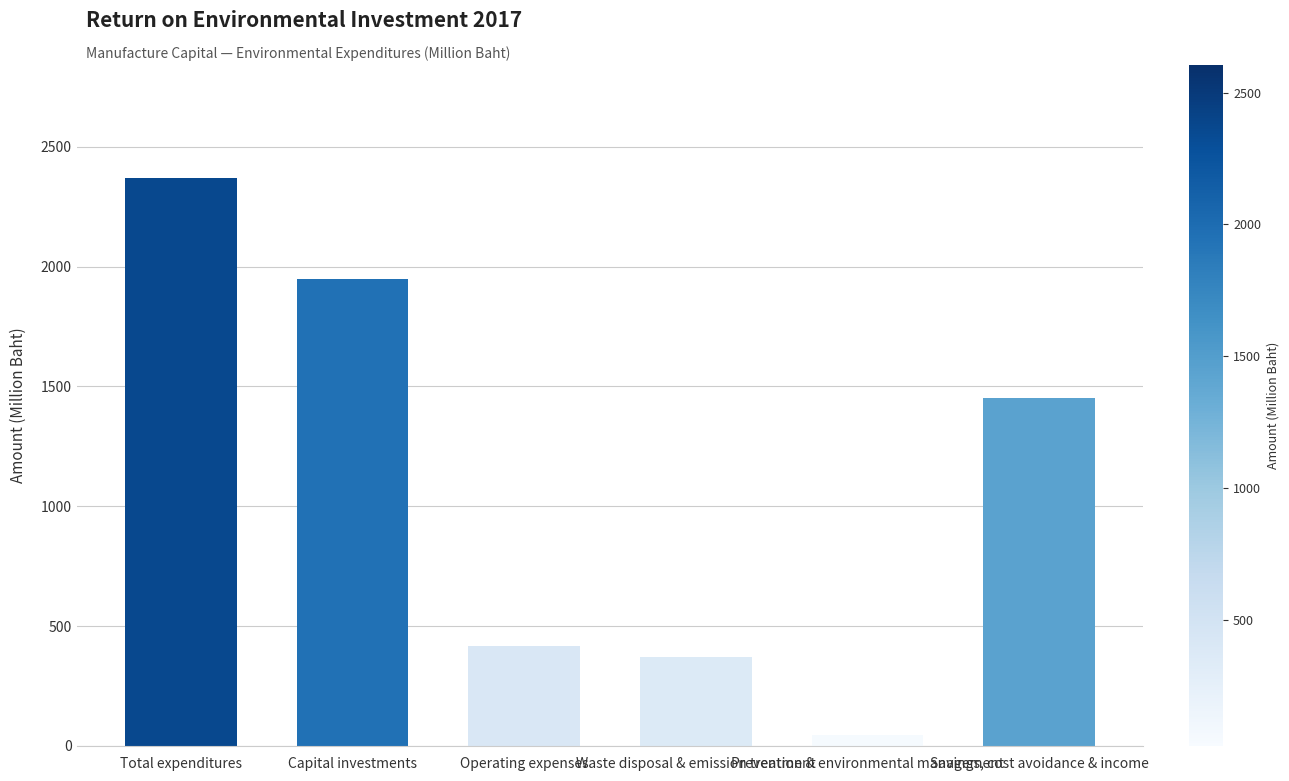

What is the average value?

1101